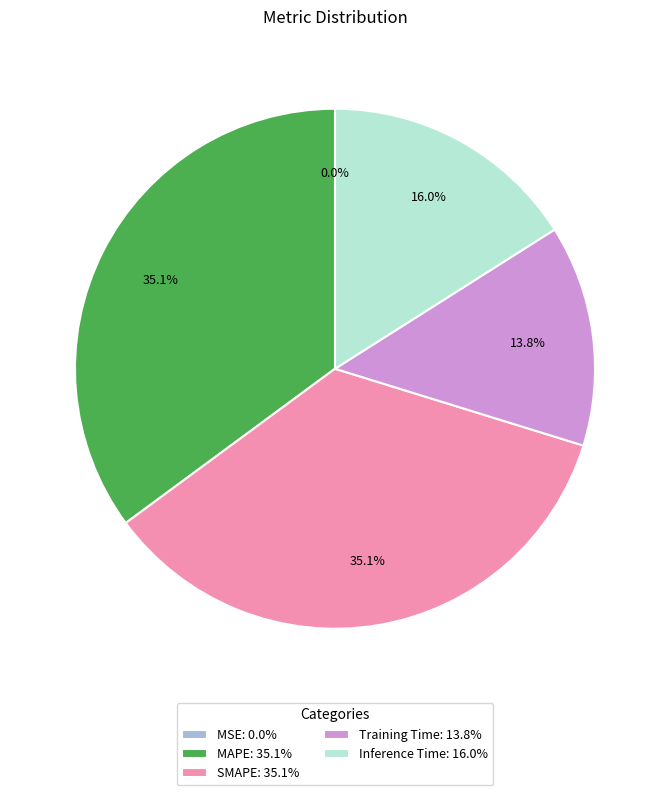

Does any single category account for the majority?

No